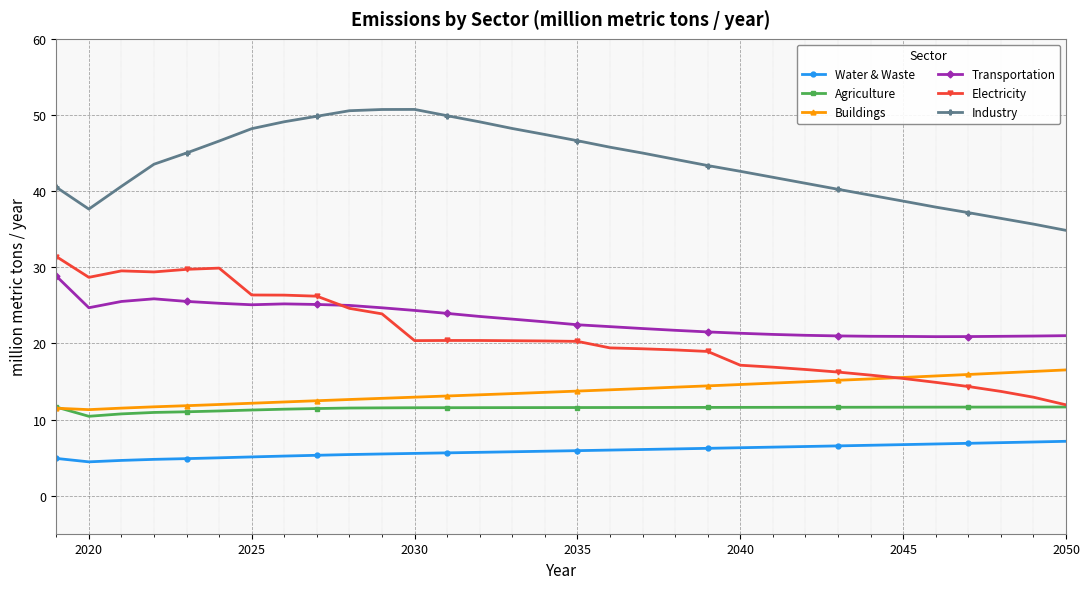

What is the value of the Agriculture point at the 11th from the left?

11.5